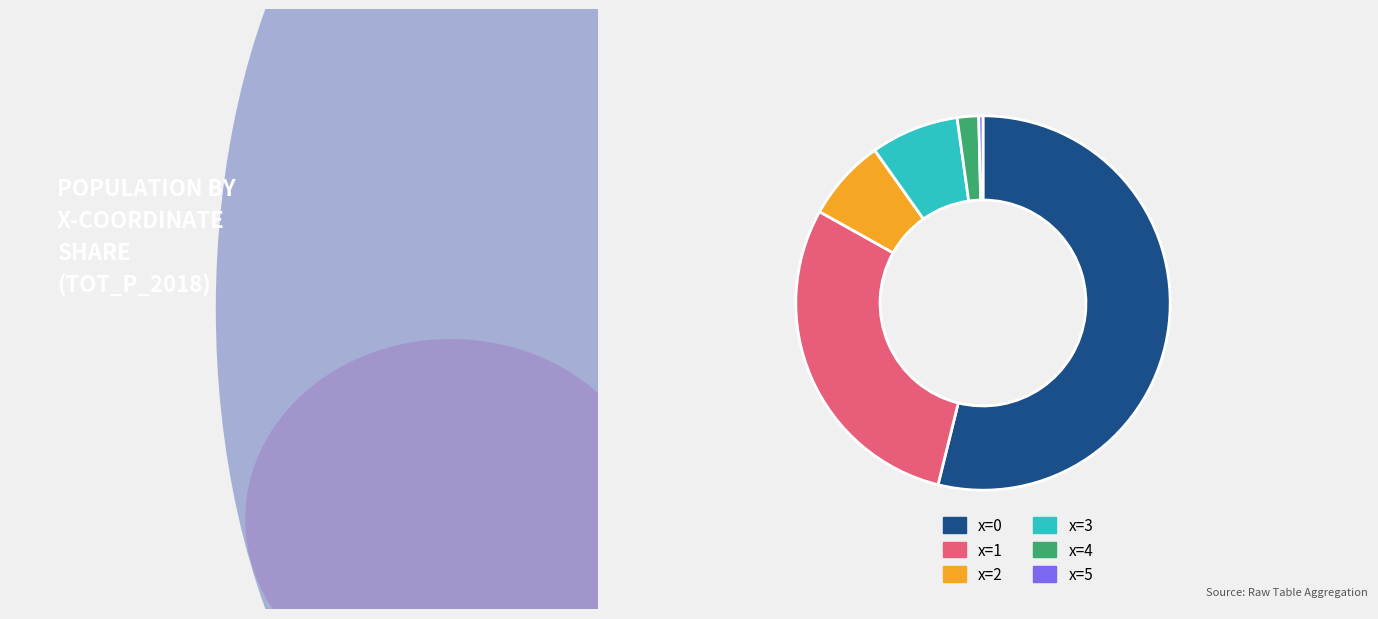

Combined, do x=4 and x=2 account for over 50%?

No